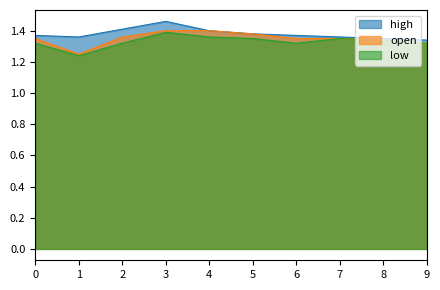

Where is the first local maximum for low?

3